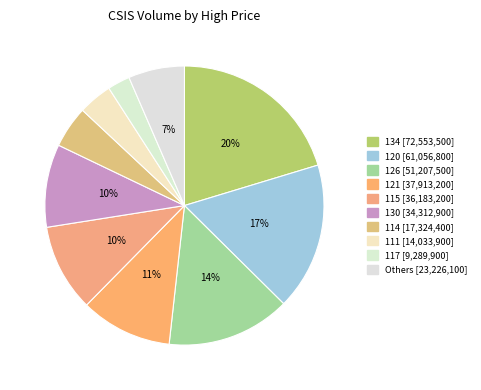

Count the number of slices in the pie.

10